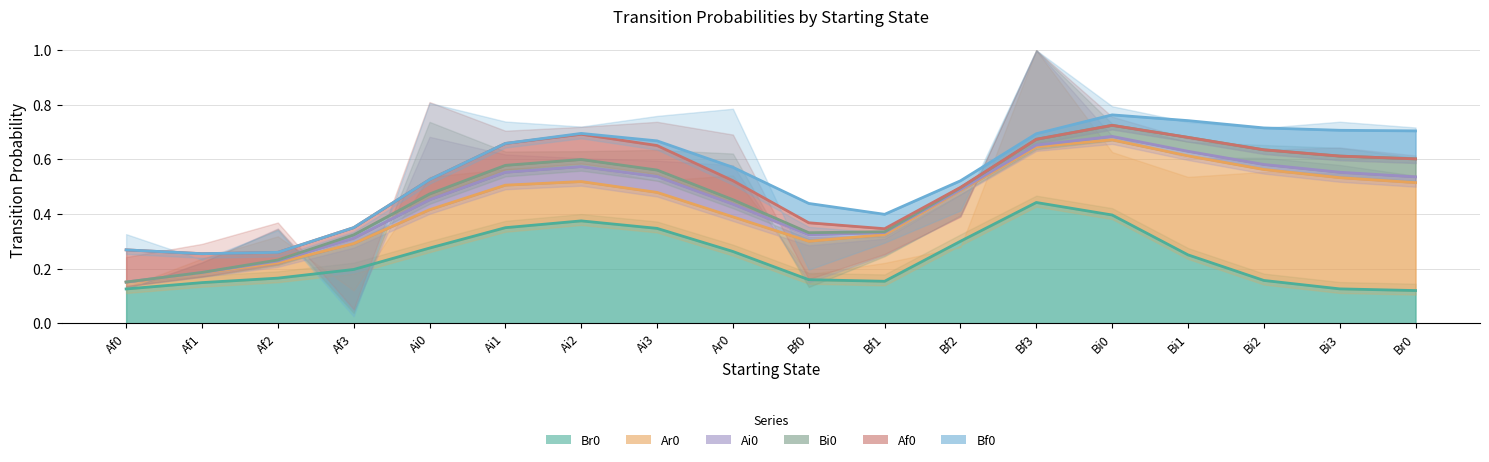

What is the greatest value displayed?

1.0